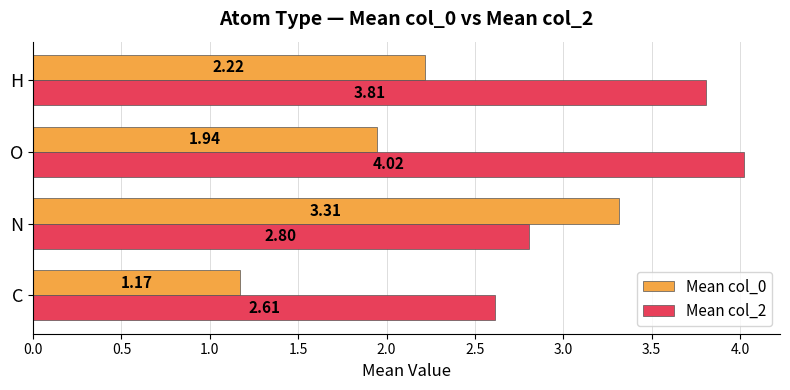

Where is Mean col_2 nearest to the value 3?

N